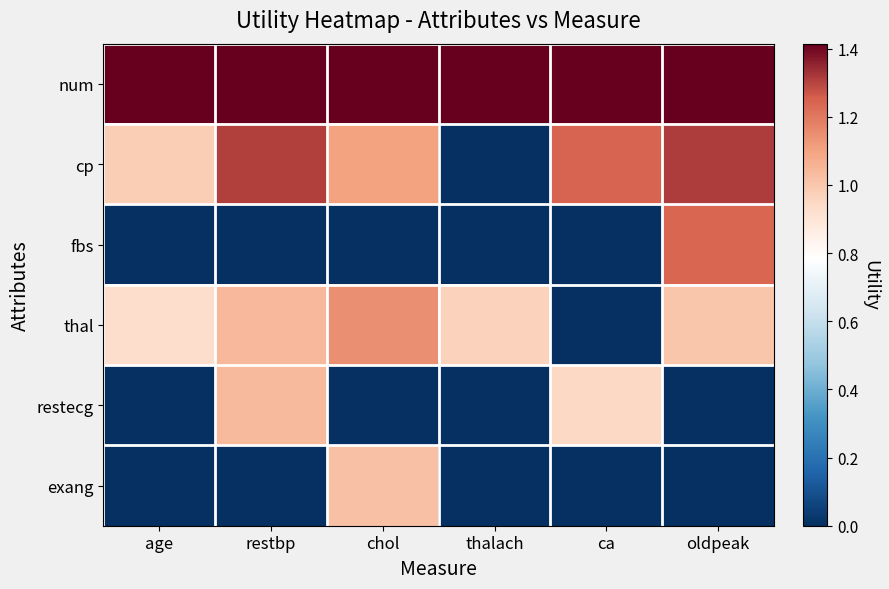

At ca, list the series in order from largest to smallest.

num, cp, restecg, fbs, thal, exang